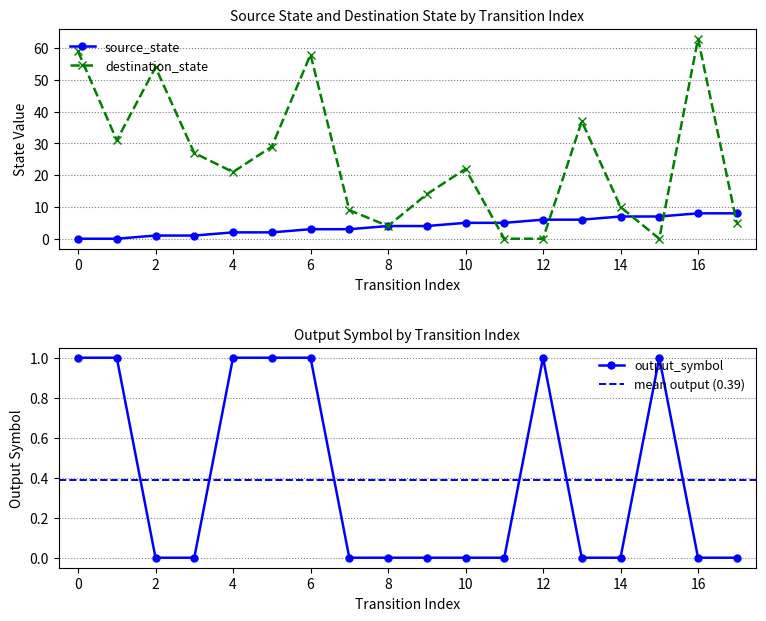

How many data points in source_state are less than 4?

8